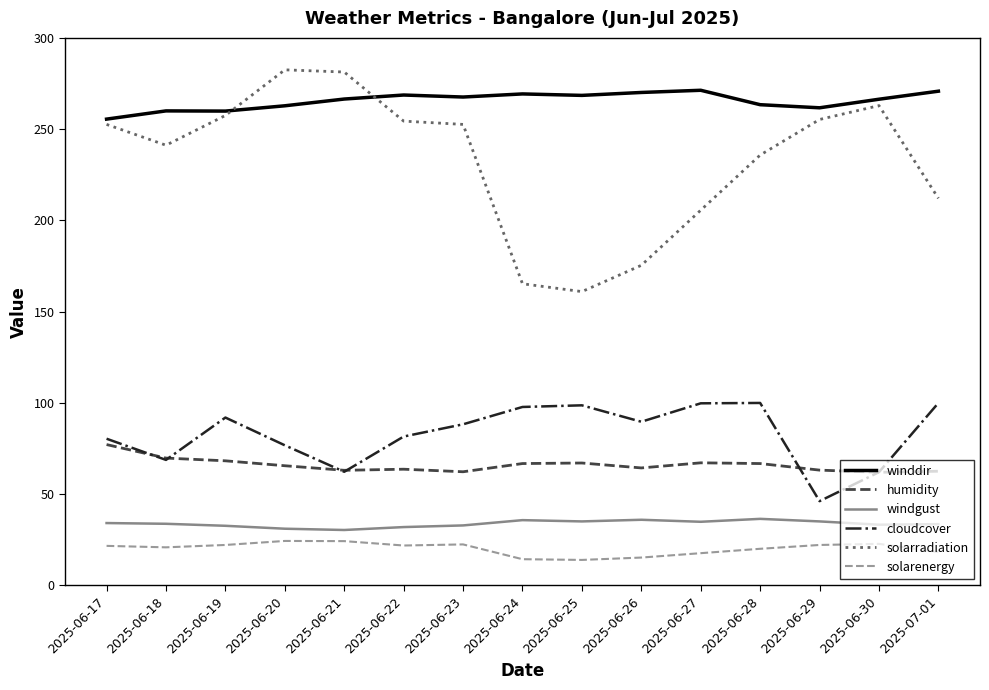

Is it true that solarradiation equals 371.3 at 2025-06-17?

False